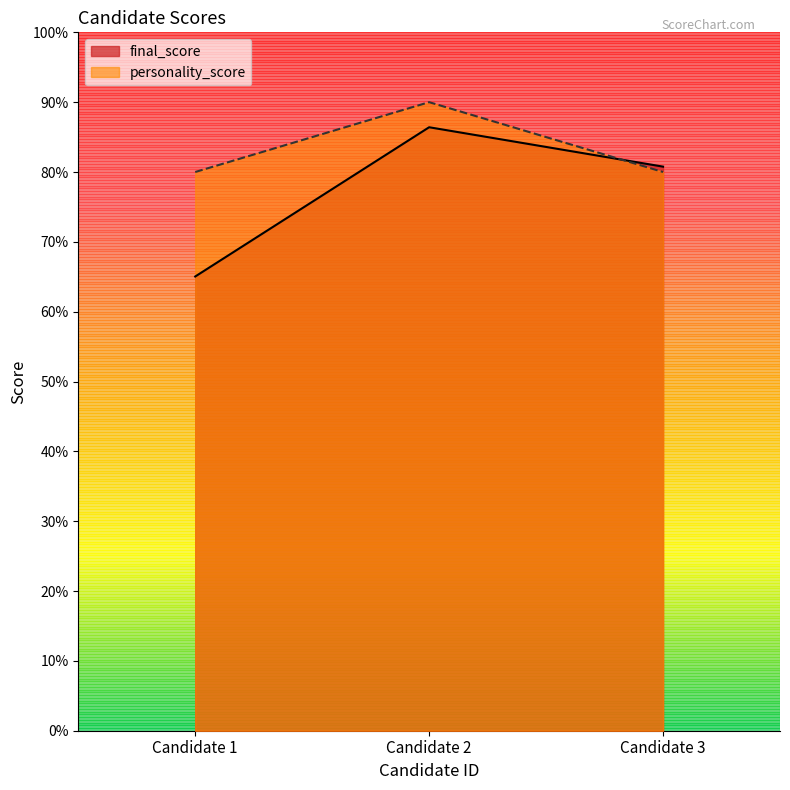

List the series in order of their overall mean, lowest first.

final_score, personality_score